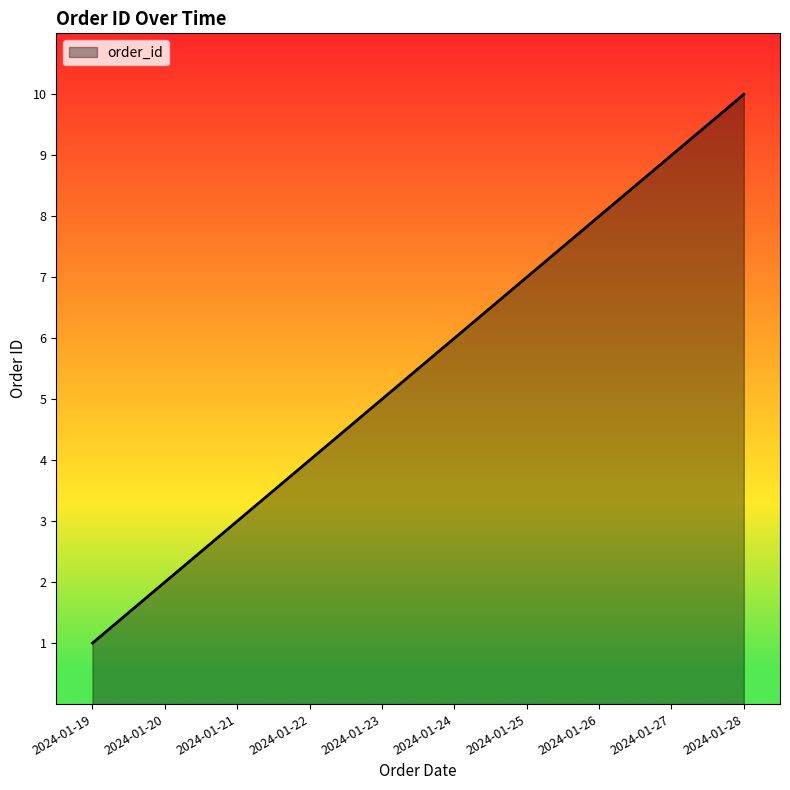

Which category has the highest value across all series?

2024-01-28